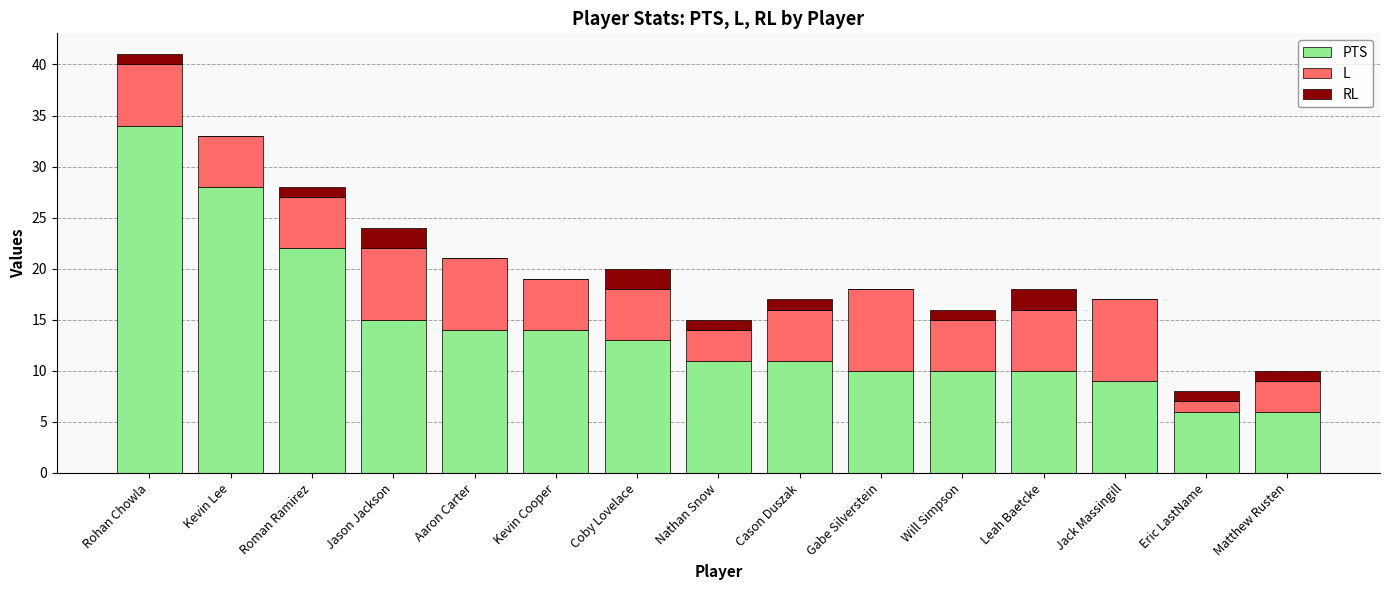

What is the sum of all PTS values?

213